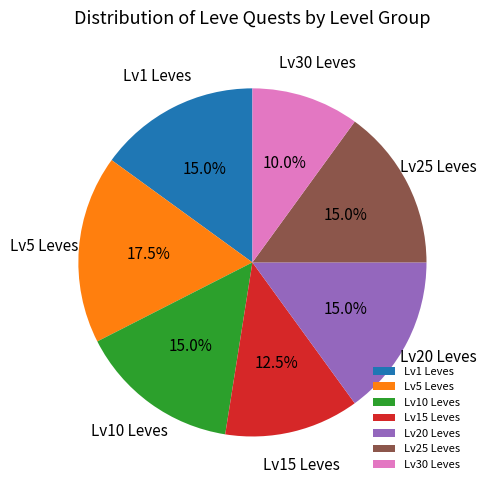

Which has a higher value, Lv10 Leves or Lv5 Leves?

Lv5 Leves